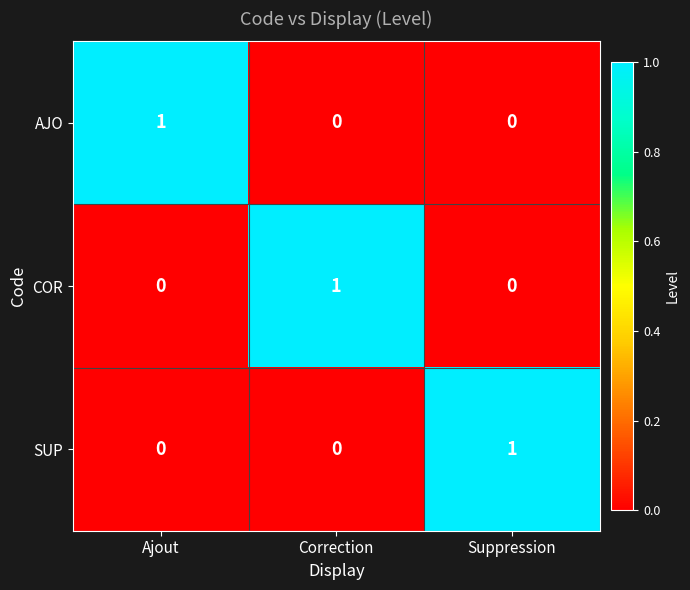

How many SUP values are between 0 and 1?

3